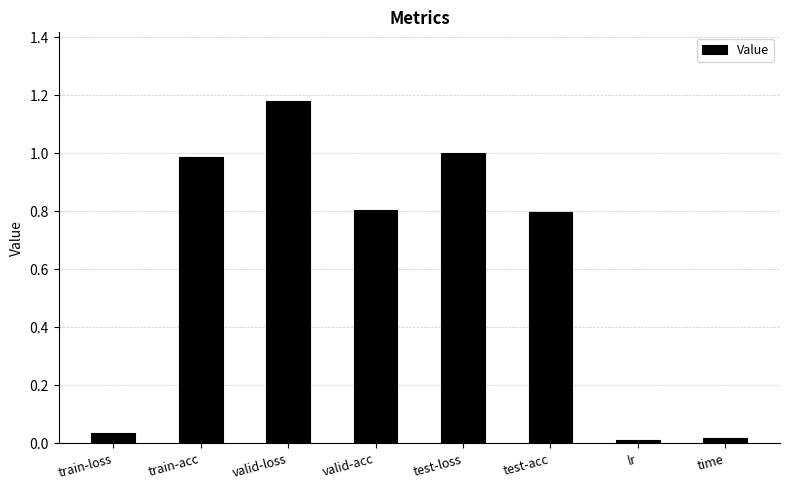

What is the average value?

0.6